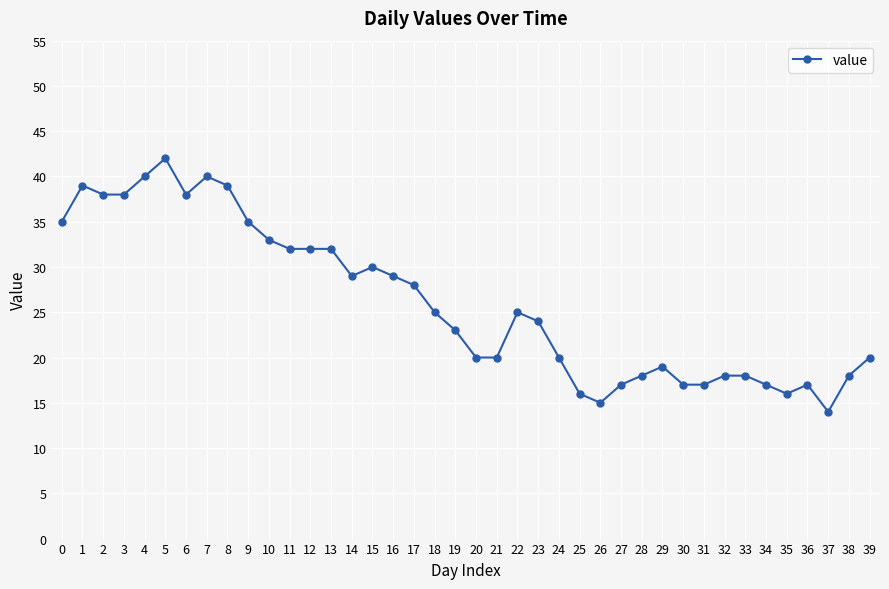

What is the ratio of the value at 16 to the value at 1?

0.7